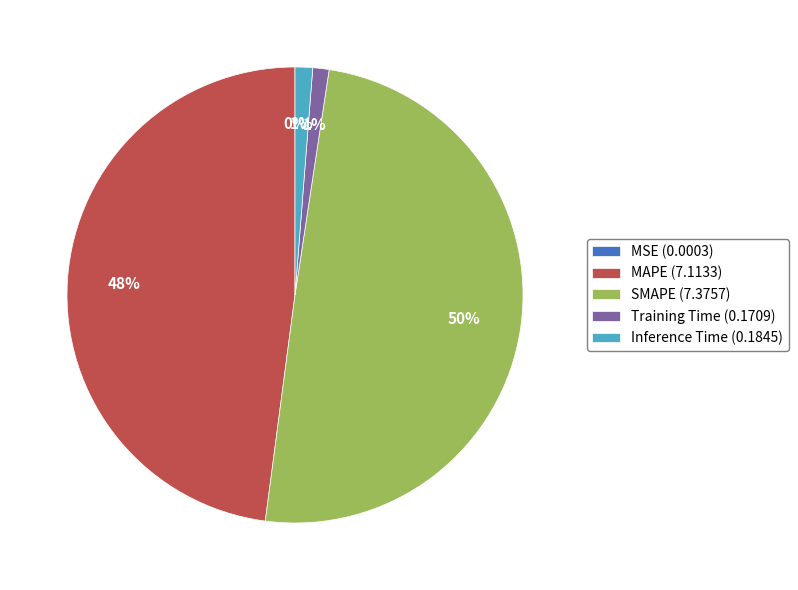

To the nearest percent, what portion does Training Time represent?

1%